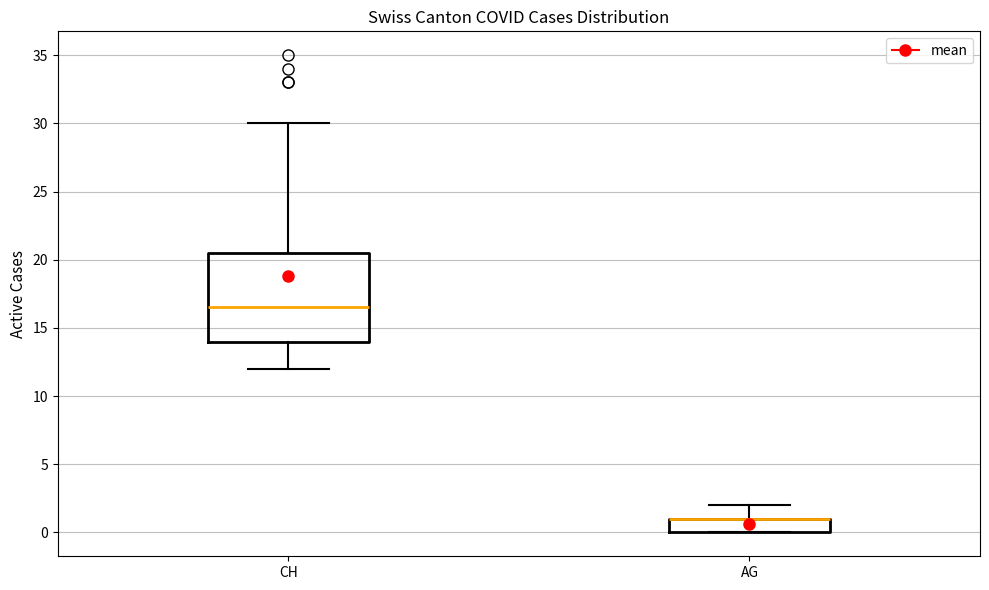

Where does the upper whisker of the box for CH end on the y-axis? The values are not printed on the chart, so give them approximately, as read against the axis.

30.0